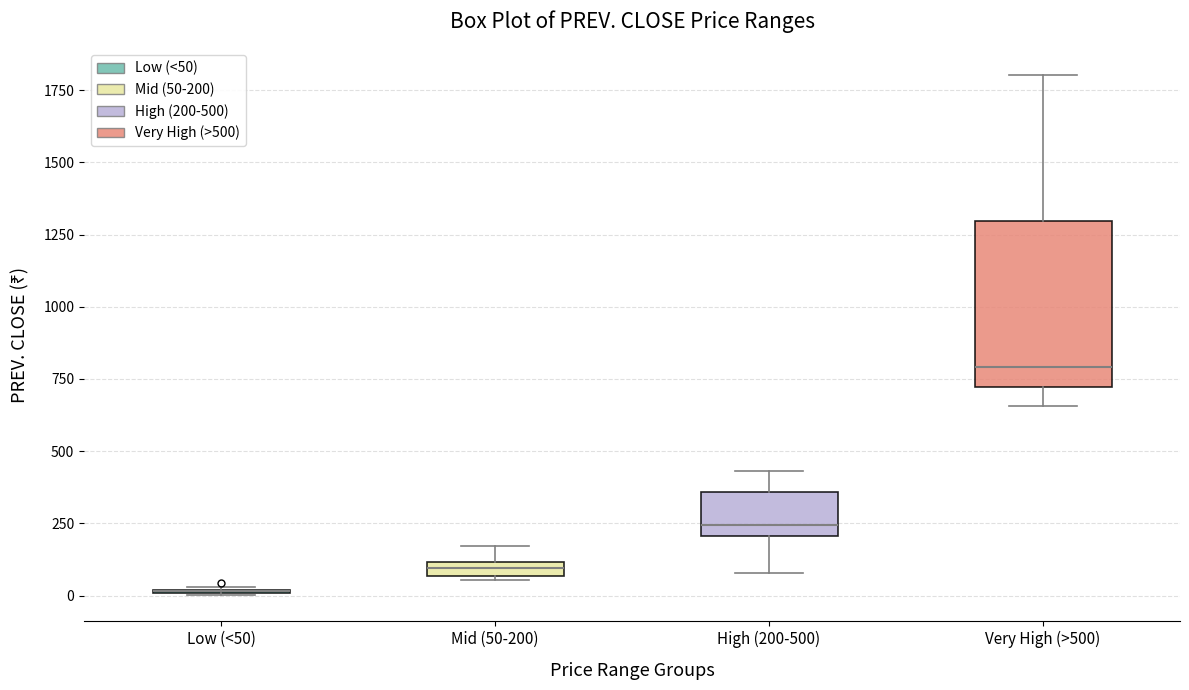

Which box is the tallest, from its lower edge to its upper edge?

Very High (>500)